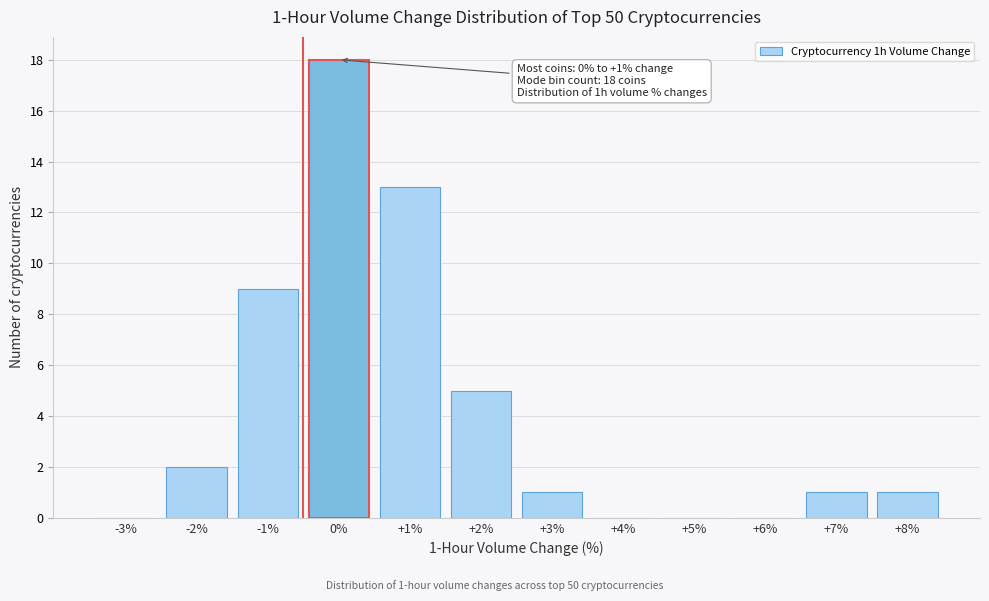

Reading left to right, what are all the values shown in this chart?

-3%=0	-2%=2	-1%=9	0%=18	+1%=13	+2%=5	+3%=1	+4%=0	+5%=0	+6%=0	+7%=1	+8%=1